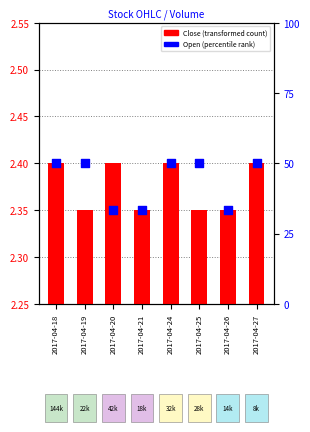

At how many categories does at least one series exceed 1?

8